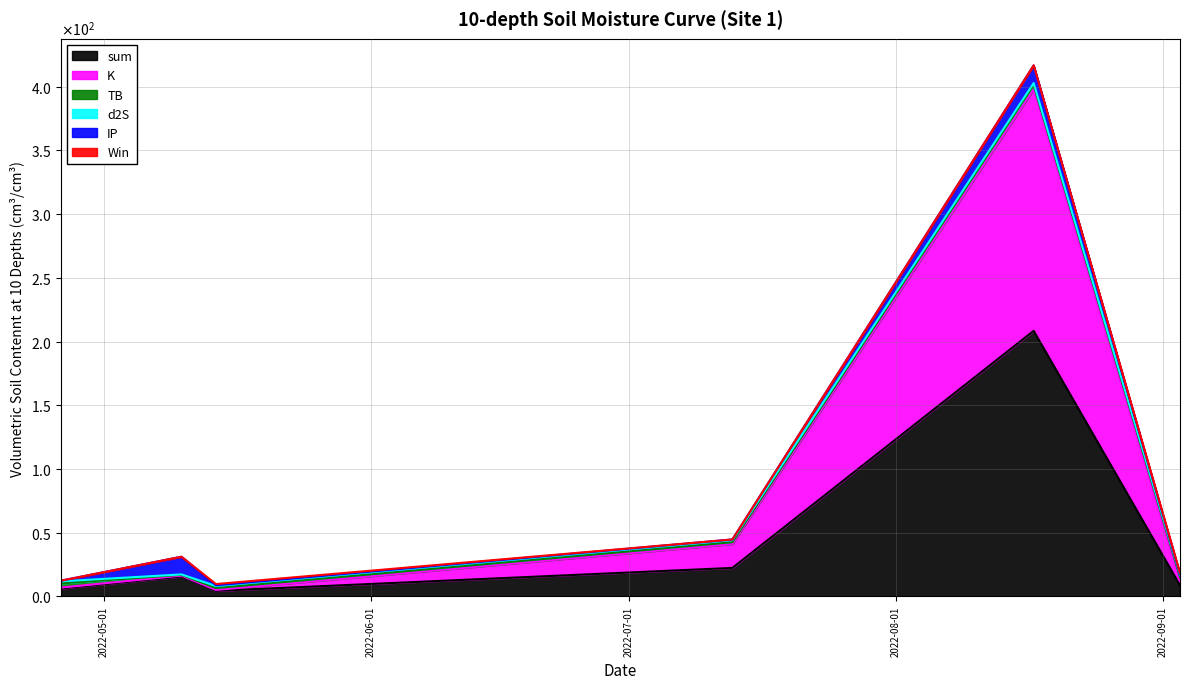

Rank the categories by Win value from lowest to highest.

2022-04-26, 2022-05-10, 2022-07-13, 2022-08-17, 2022-05-14, 2022-09-03